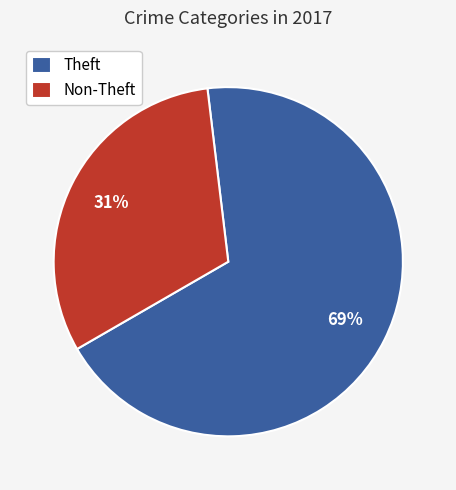

Count the number of slices in the pie.

2